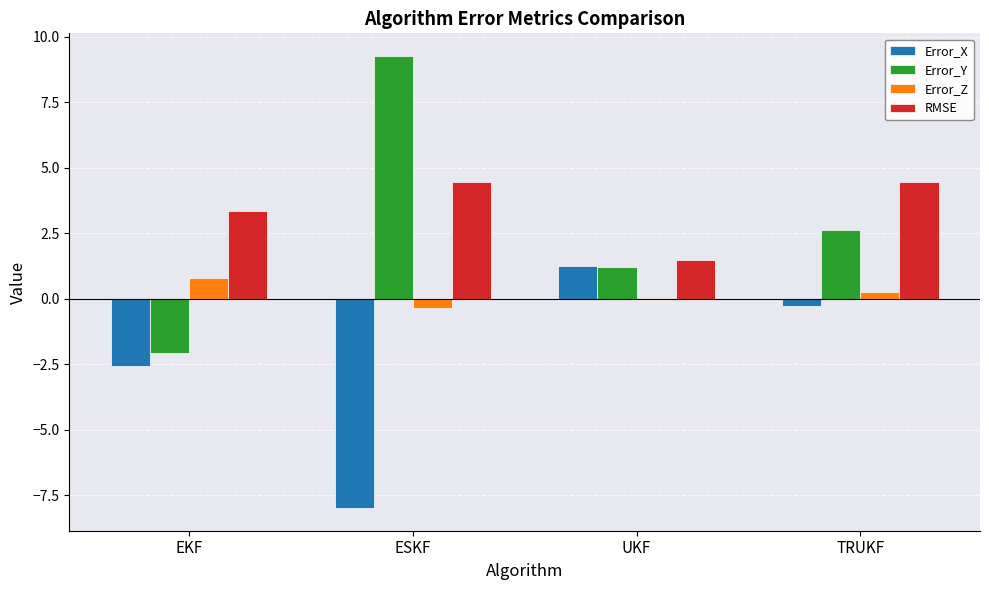

How many distinct data groups are displayed?

4